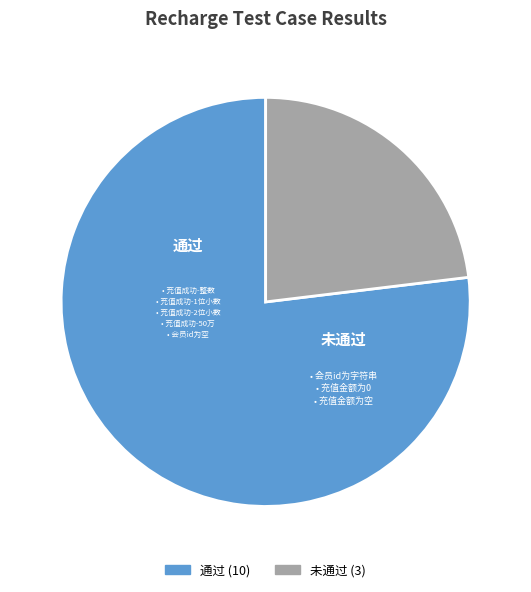

Which category has the smallest portion of the pie?

未通过